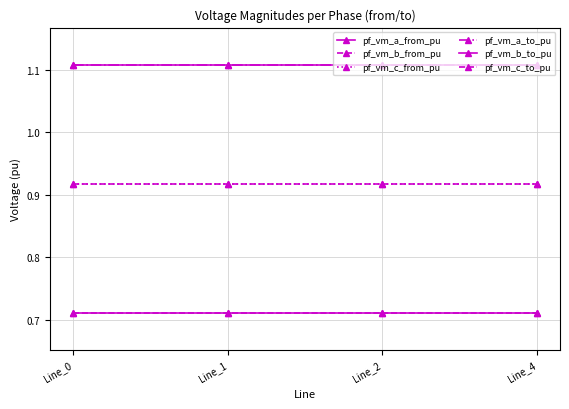

Reading left to right, extract all data points from this chart.

pf_vm_a_from_pu: Line_0=1.1	Line_1=1.1	Line_2=1.1	Line_4=1.1
pf_vm_b_from_pu: Line_0=0.7	Line_1=0.7	Line_2=0.7	Line_4=0.7
pf_vm_c_from_pu: Line_0=0.9	Line_1=0.9	Line_2=0.9	Line_4=0.9
pf_vm_a_to_pu: Line_0=1.1	Line_1=1.1	Line_2=1.1	Line_4=1.1
pf_vm_b_to_pu: Line_0=0.7	Line_1=0.7	Line_2=0.7	Line_4=0.7
pf_vm_c_to_pu: Line_0=0.9	Line_1=0.9	Line_2=0.9	Line_4=0.9